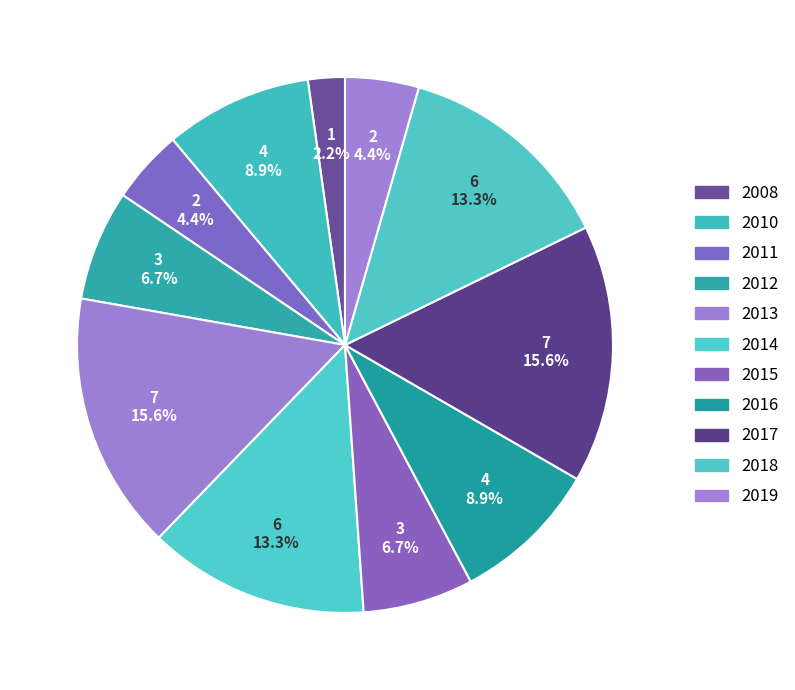

Is there a majority slice in this chart?

No